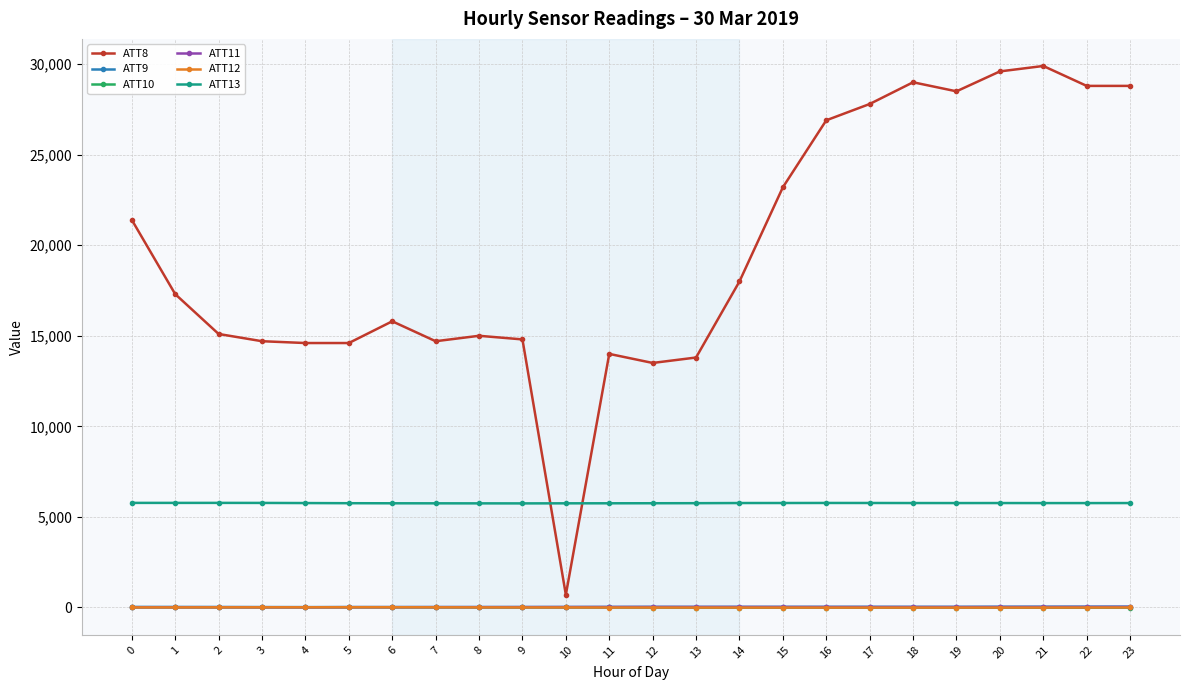

What is the difference between the maximum and minimum values in the ATT12 series?

20.9